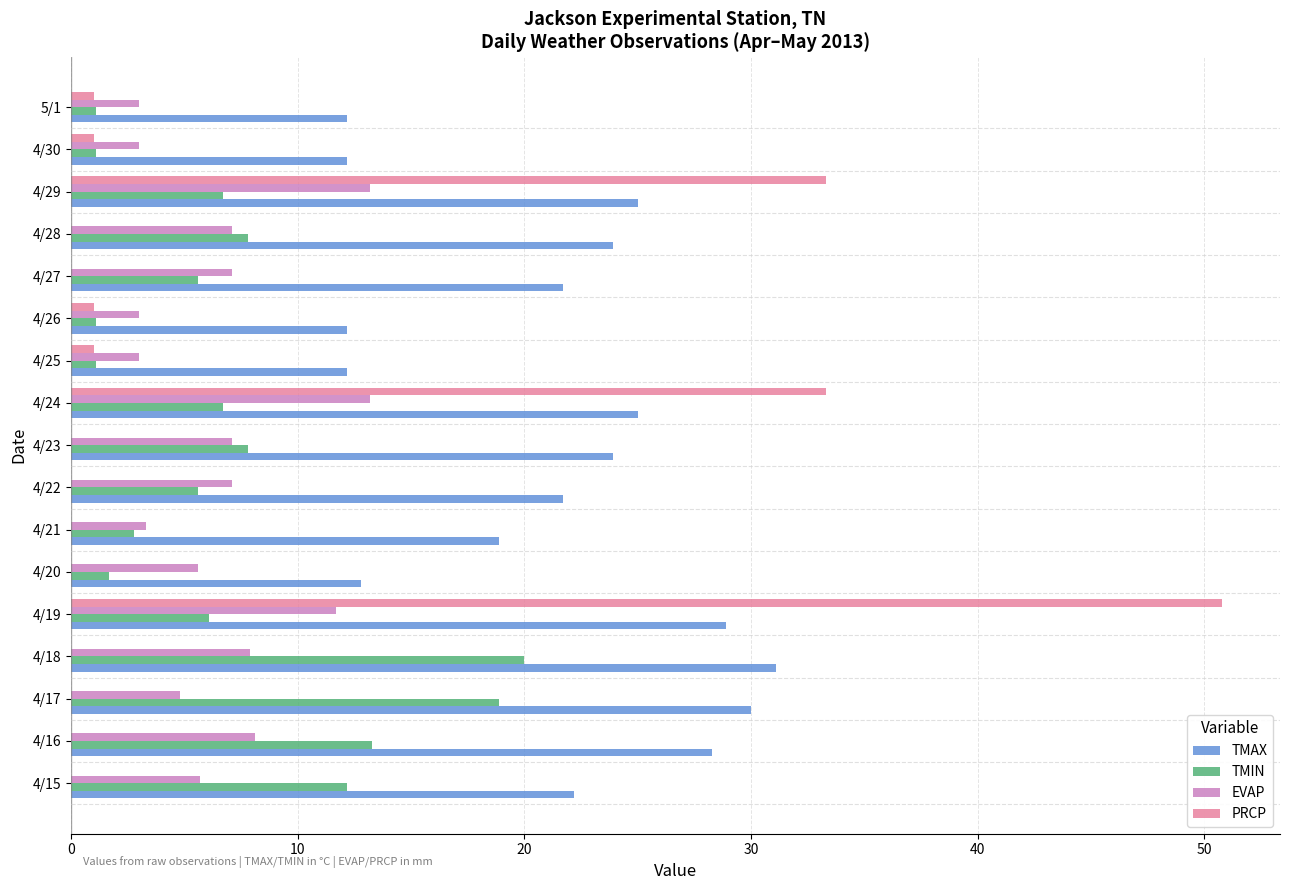

What is the sum of all TMIN values?

119.6